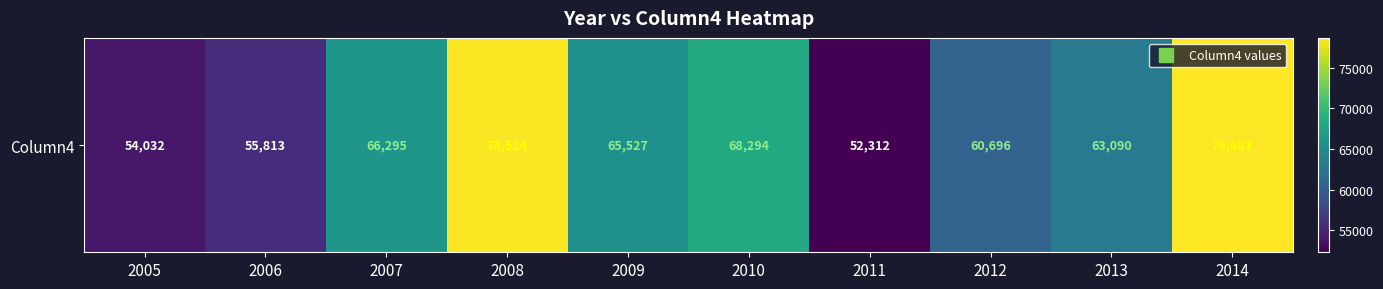

How many series are shown in this chart?

1